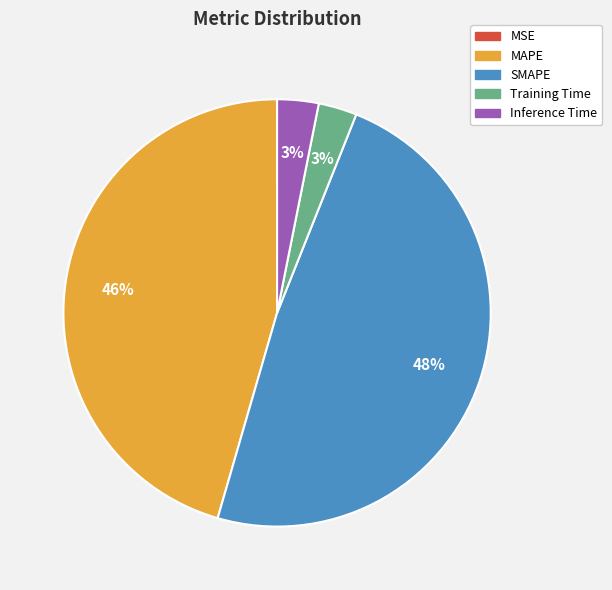

What percentage is the Inference Time slice, to the nearest percent?

3%